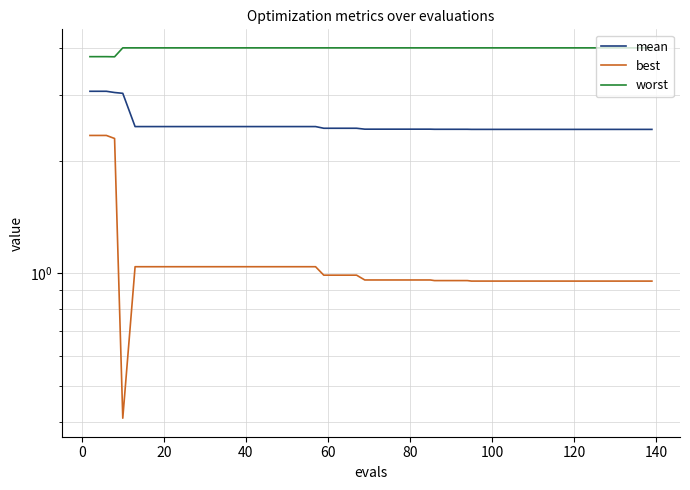

How many lines are shown in the chart?

3